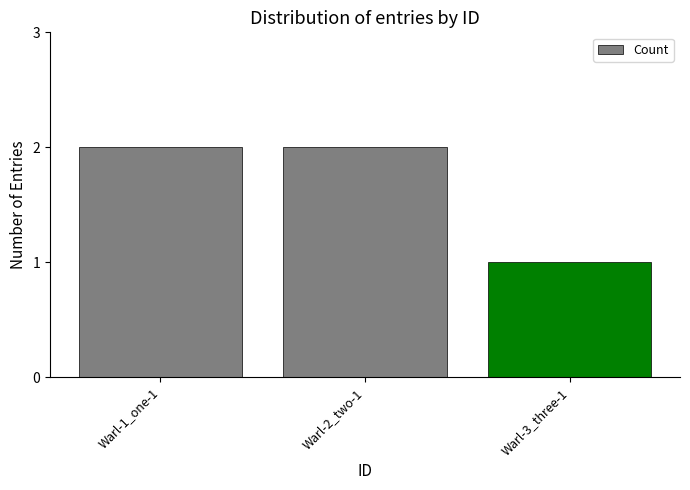

Read the value at Warl-1_one-1.

2